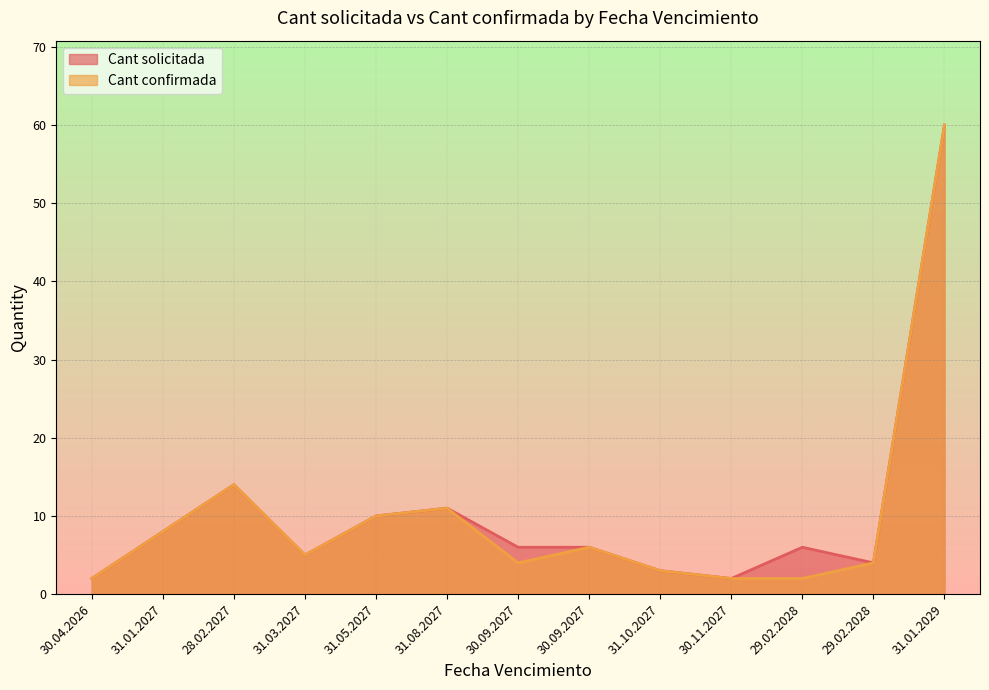

True or false: Cant solicitada and Cant confirmada cross at least once.

False